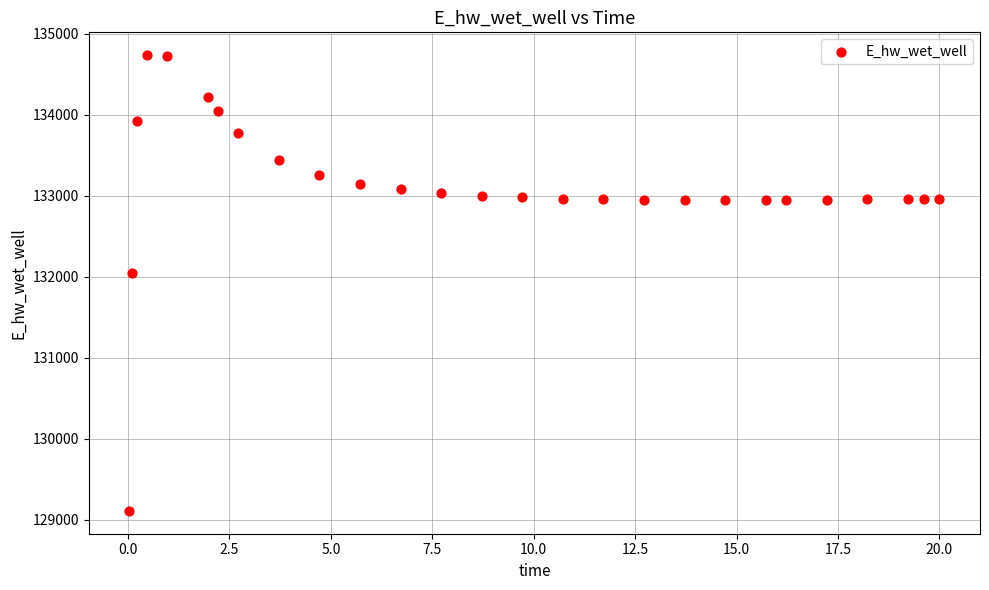

What is the range of X values (max minus min)?

20.0